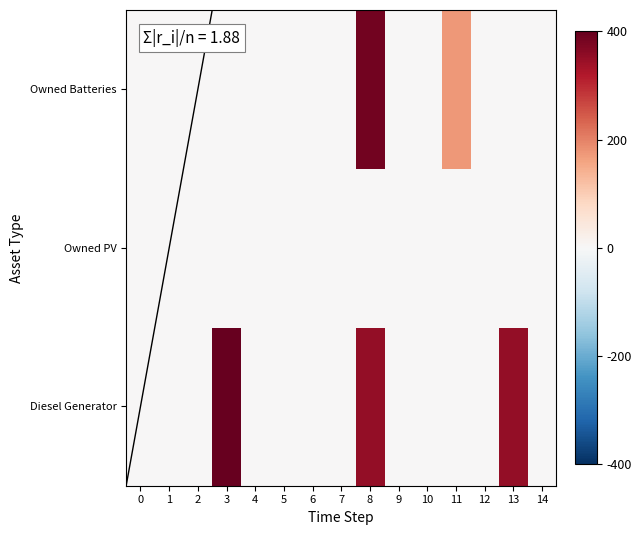

Reading left to right, transcribe all the data shown in this chart.

Diesel Generator: 0=0	1=0	2=0	3=400	4=0	5=0	6=0	7=0	8=350	9=0	10=0	11=0	12=0	13=350	14=0
Owned PV: 0=0	1=0	2=0	3=0	4=0	5=0	6=0	7=0	8=0	9=0	10=0	11=0	12=0	13=0	14=0
Owned Batteries: 0=0	1=0	2=0	3=0	4=0	5=0	6=0	7=0	8=385	9=0	10=0	11=174	12=0	13=0	14=0